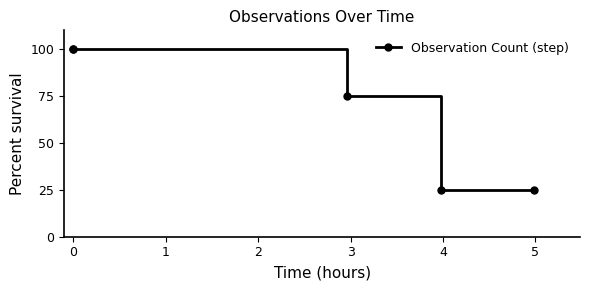

The value at 0 is 100. True or false?

True